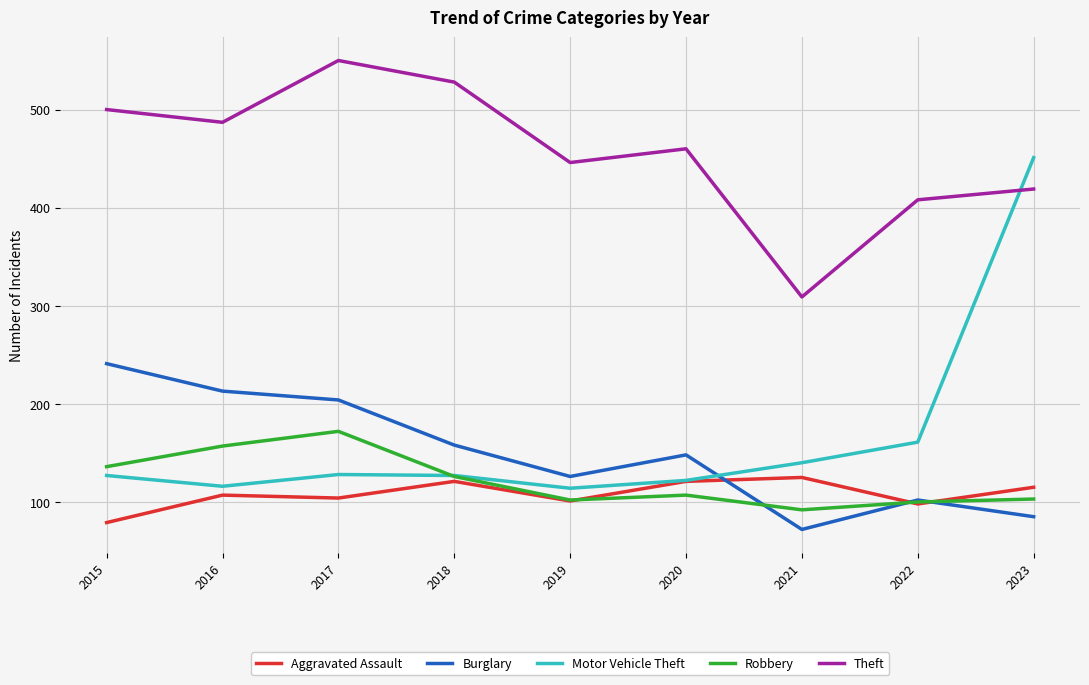

The Aggravated Assault series shows 41 at 2016. True or false?

False